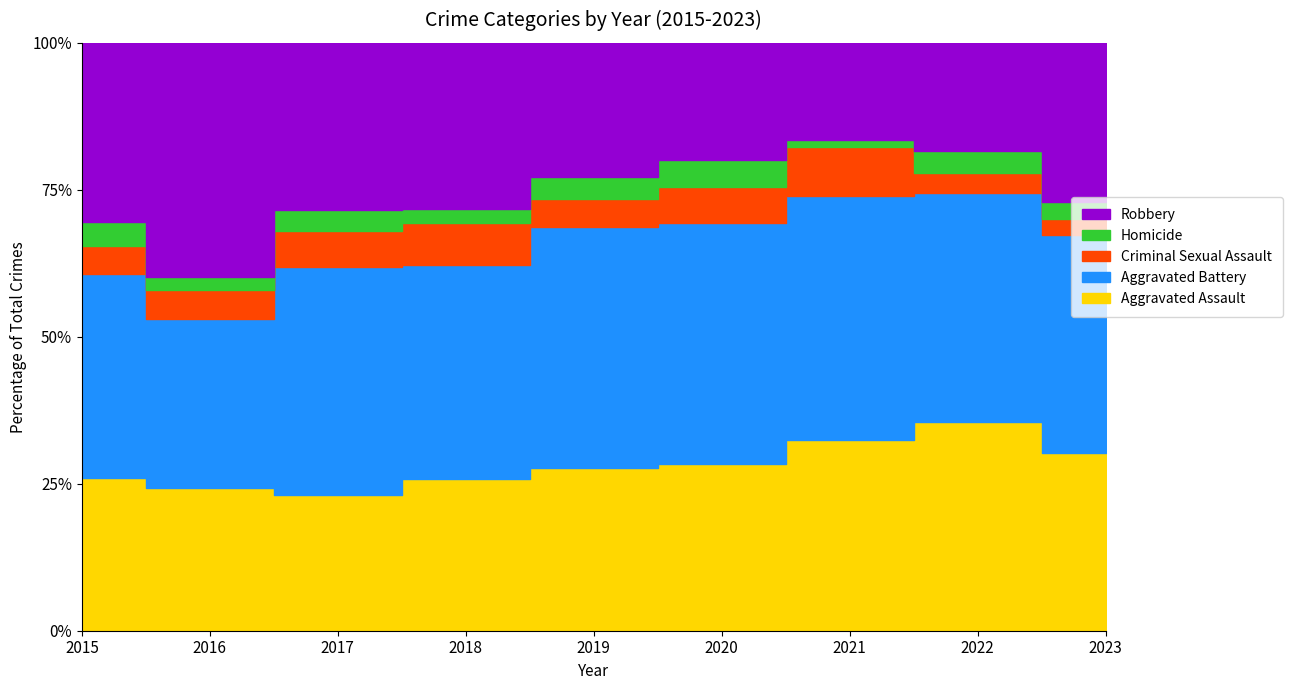

Where does the Aggravated Battery series first go above 127?

2017